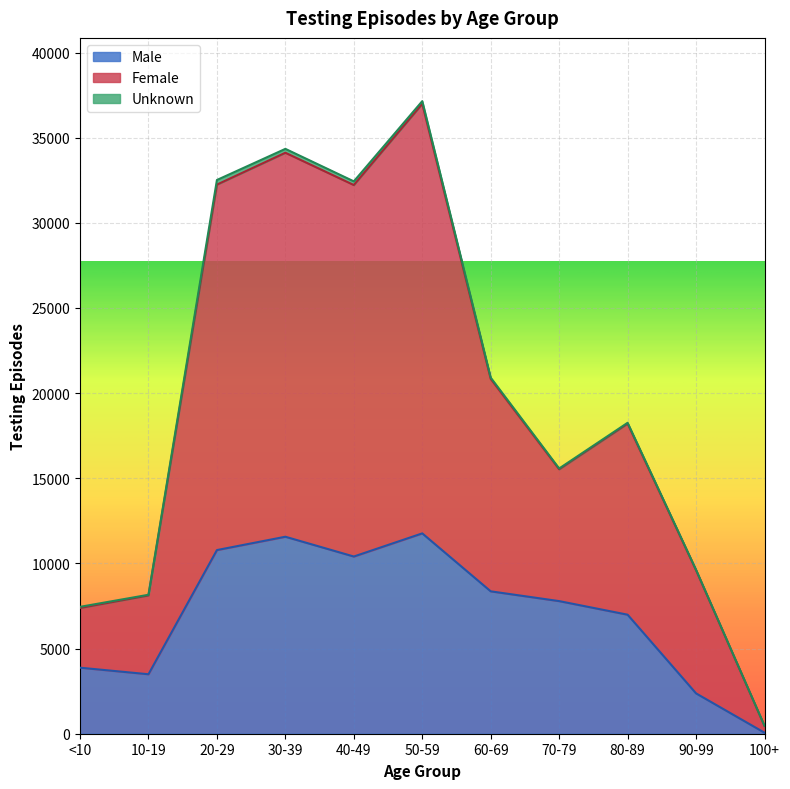

How many interior local valleys does the Female series have?

2